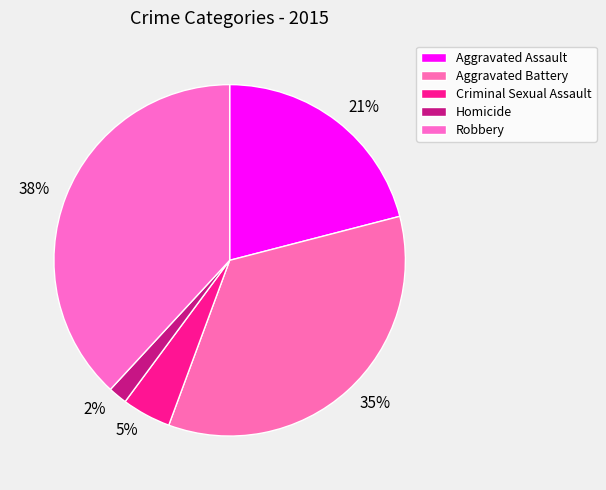

To the nearest percent, what is the difference between the largest and smallest slice percentages?

36%